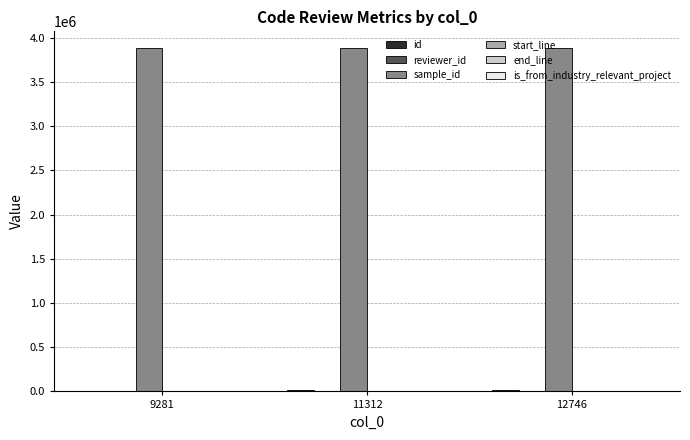

What is the greatest value displayed?

3877118